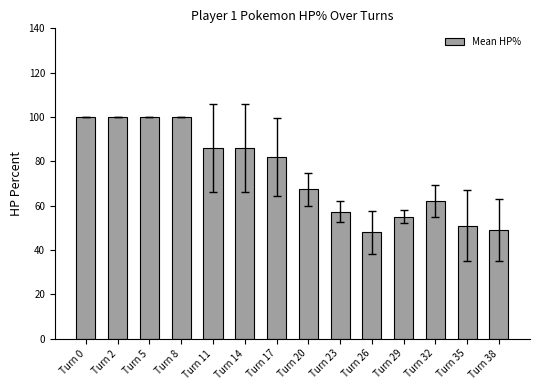

What is the sum of all values?

1043.7